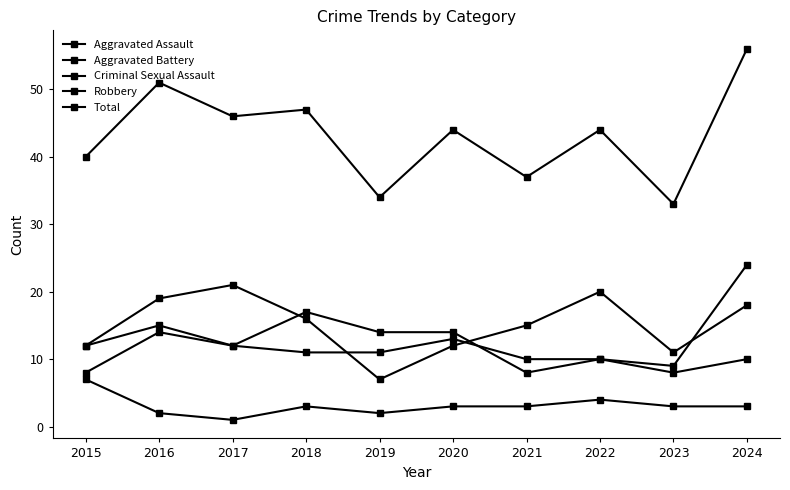

What is the sum of the Aggravated Battery values at 2016 and 2020?

27